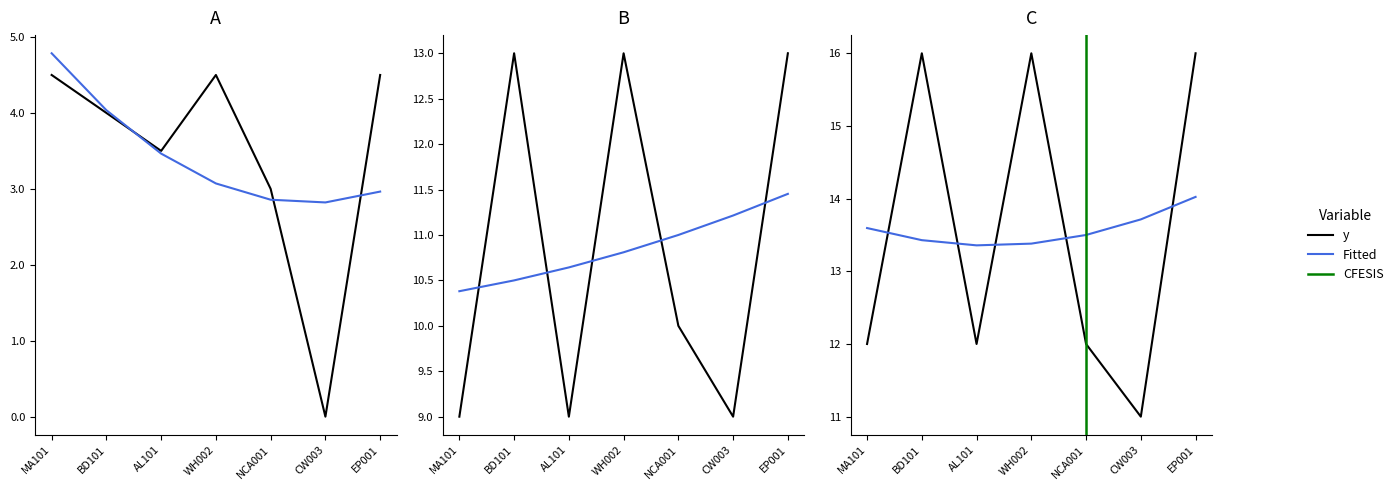

What is the sum of the start_time values at EP001 and AL101?

22.0